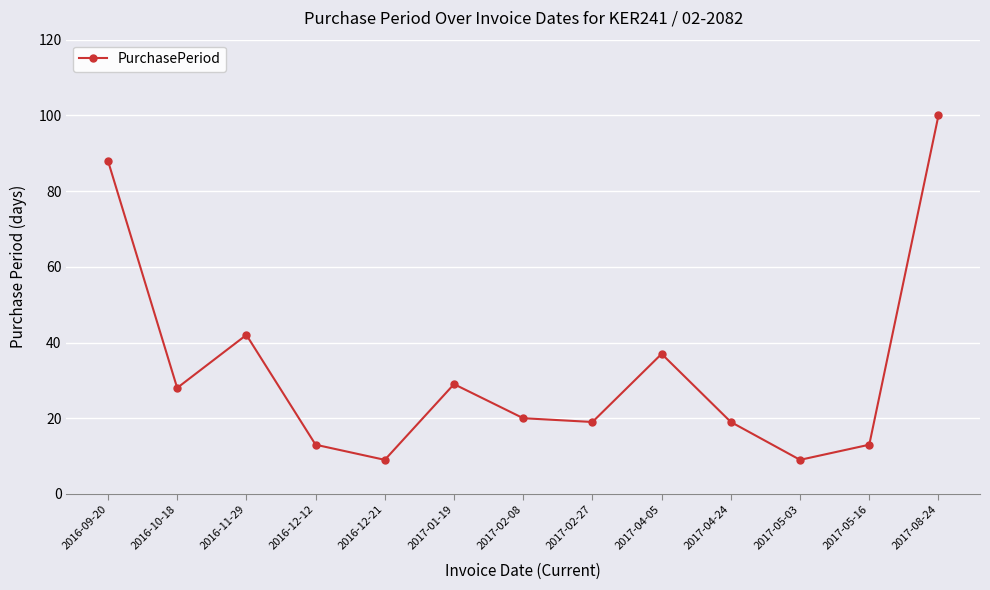

What is the label of the 4th point from the left?

2016-12-12